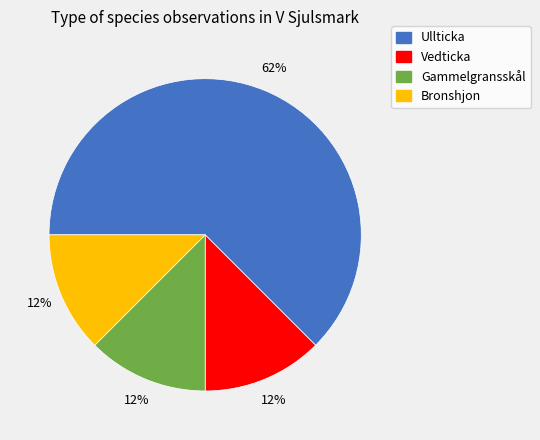

Approximately how many times larger is the value at Bronshjon compared to Gammelgransskål?

1.0